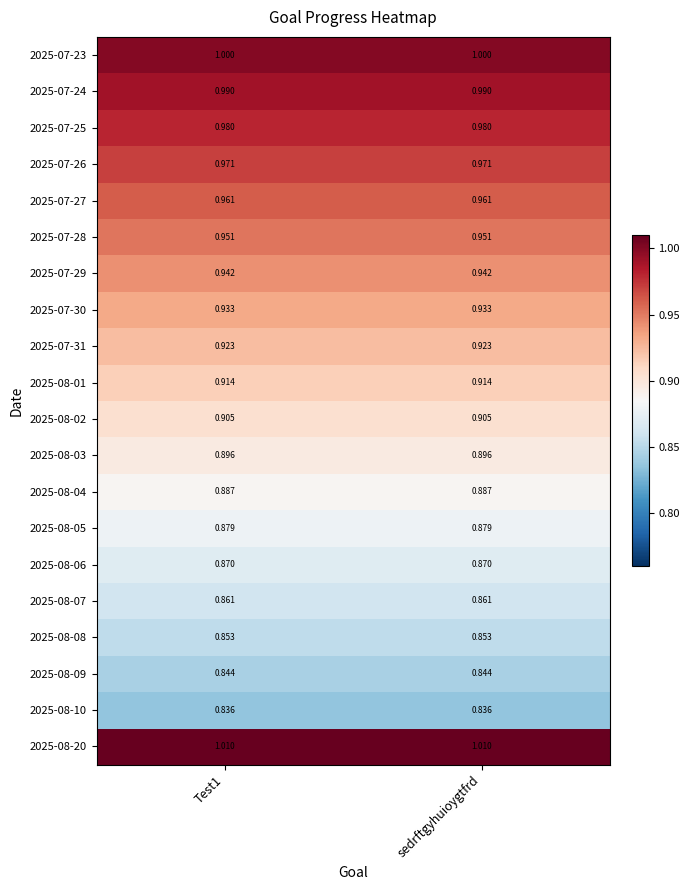

At how many categories does at least one series exceed 0?

2